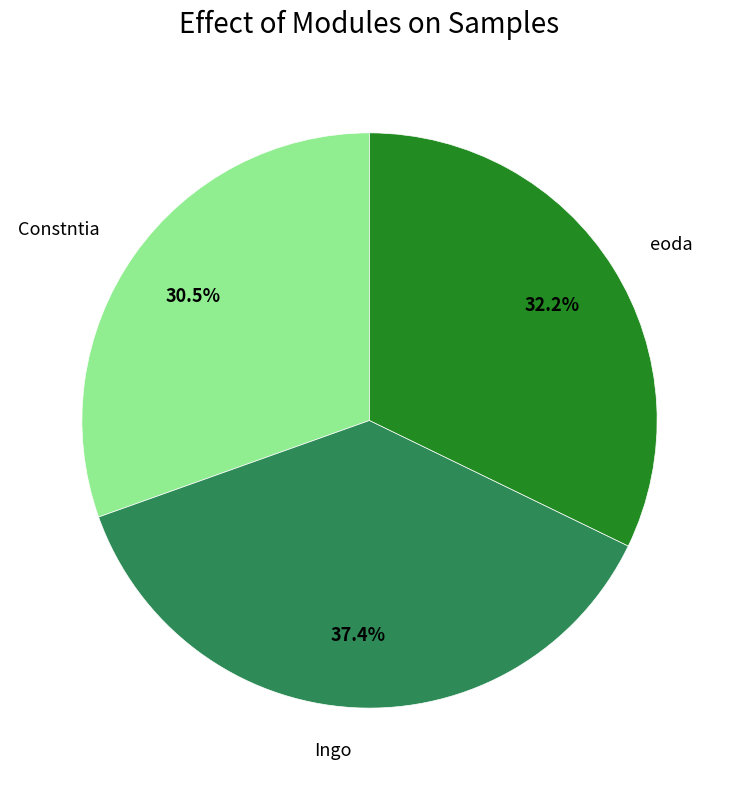

Does Constntia account for over 50% of the chart?

No